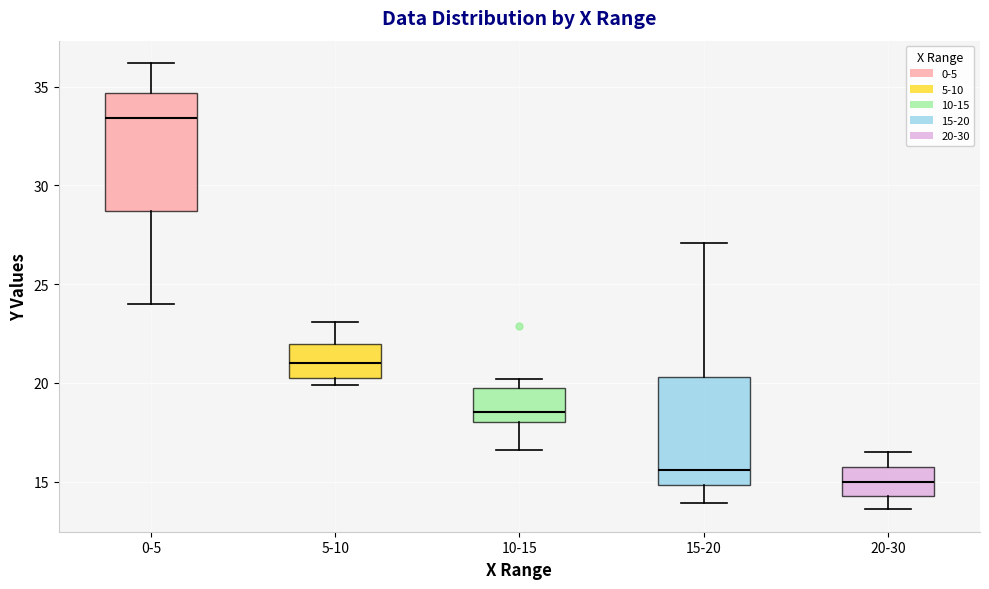

Where is the upper edge of the box for 5-10 on the y-axis? The values are not printed on the chart, so give them approximately, as read against the axis.

22.0